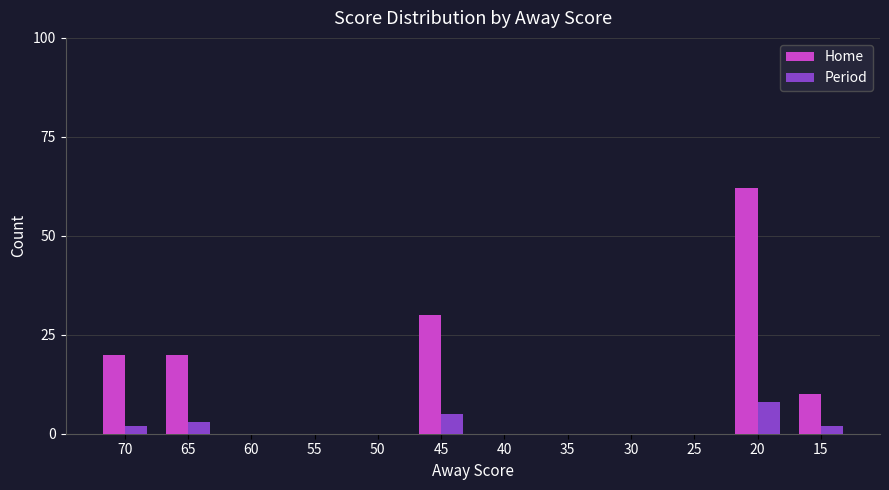

What is the sum of all Home values?

142